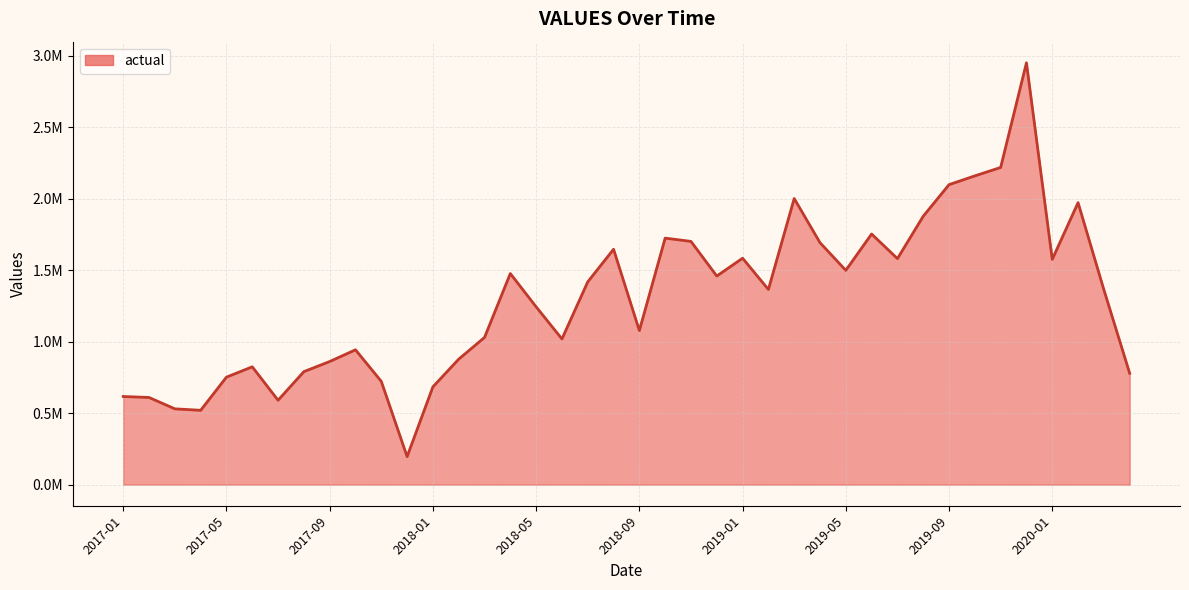

Does the chart have visible grid lines?

Yes